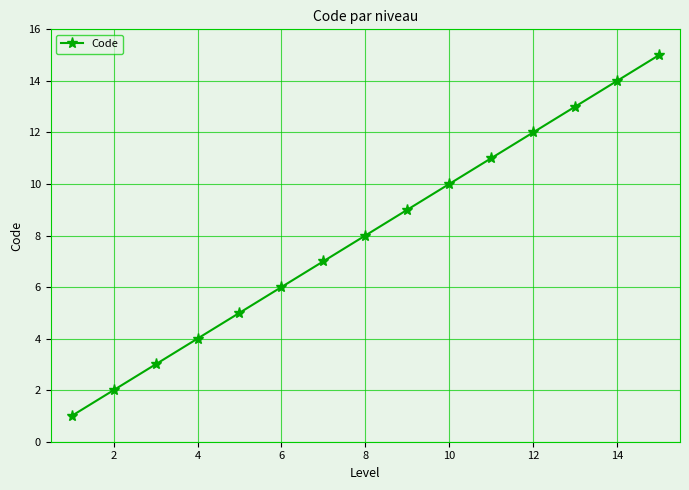

How many lines are shown in the chart?

1